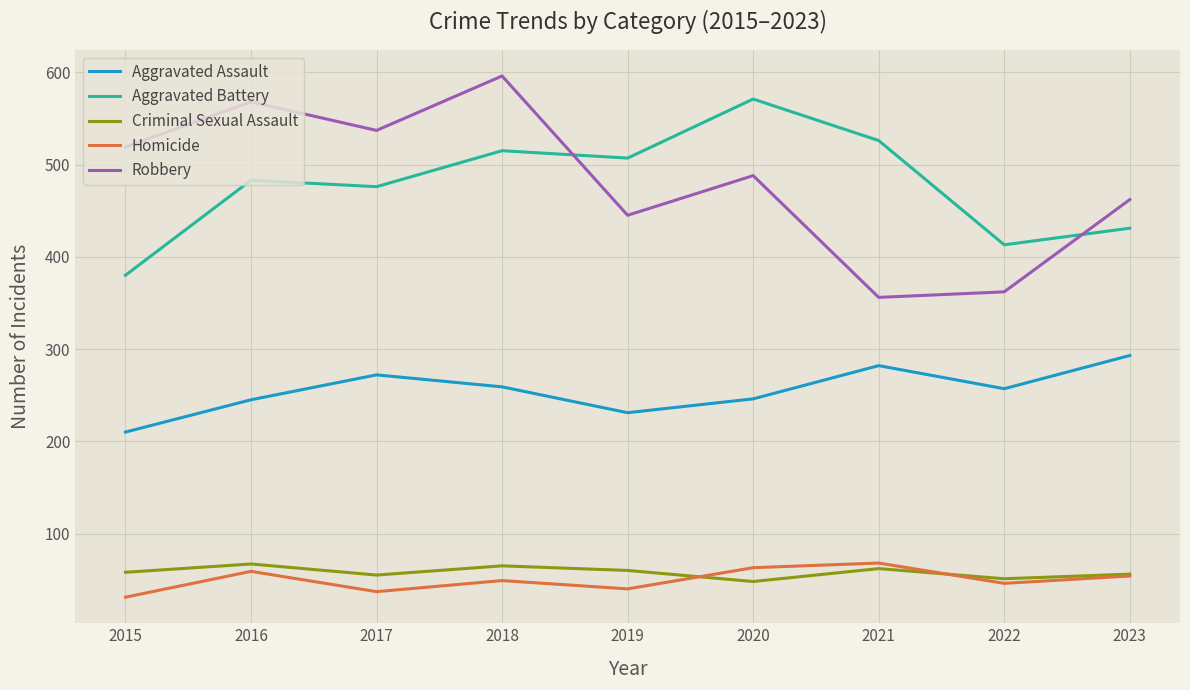

True or false: Robbery has a value of 596 at 2018.

True